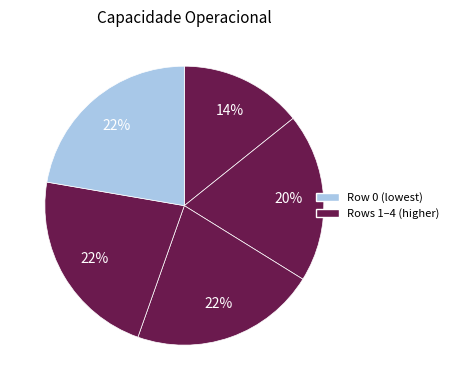

How many segments does this pie chart have?

5